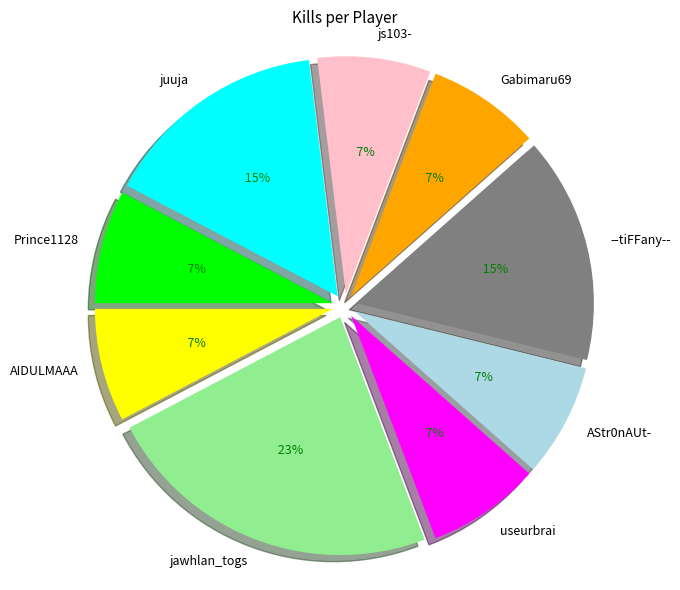

Is Gabimaru69 the majority of the pie?

No